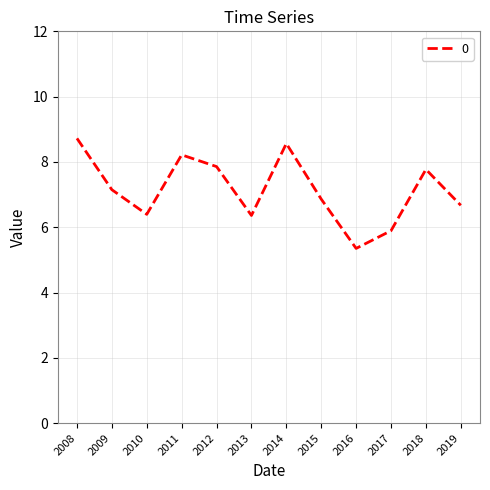

What is the difference between the values at 2009 and 2015?

0.3